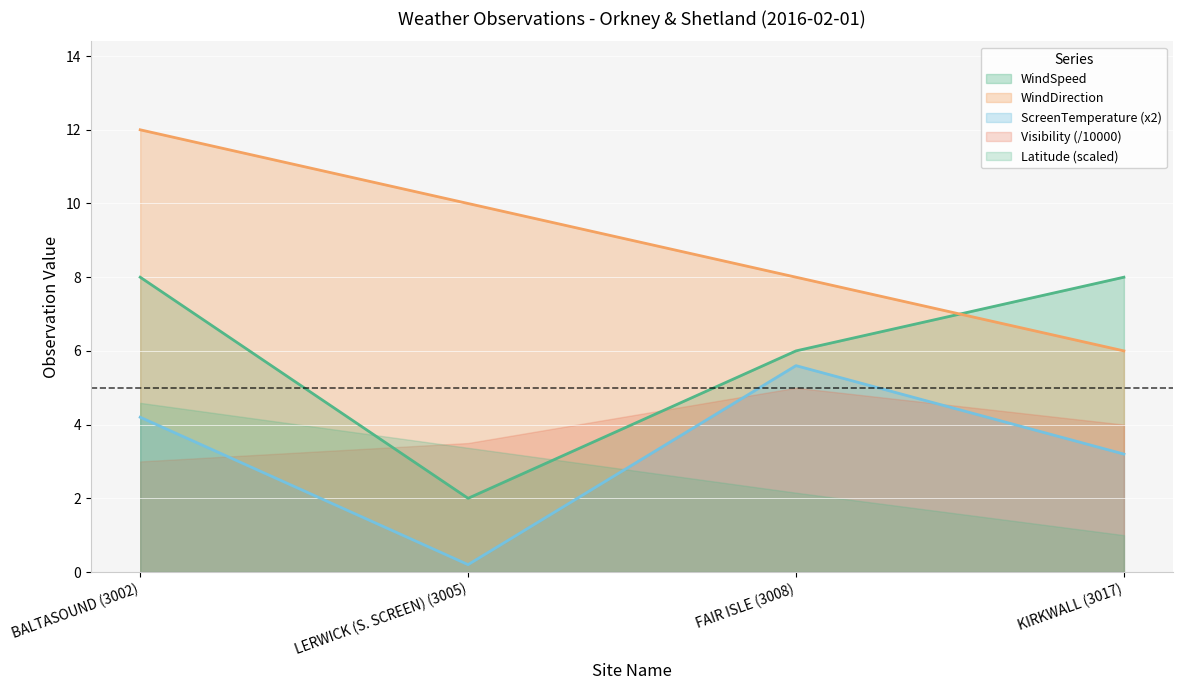

Which series ends up on top after the final intersection of WindSpeed and WindDirection?

WindSpeed